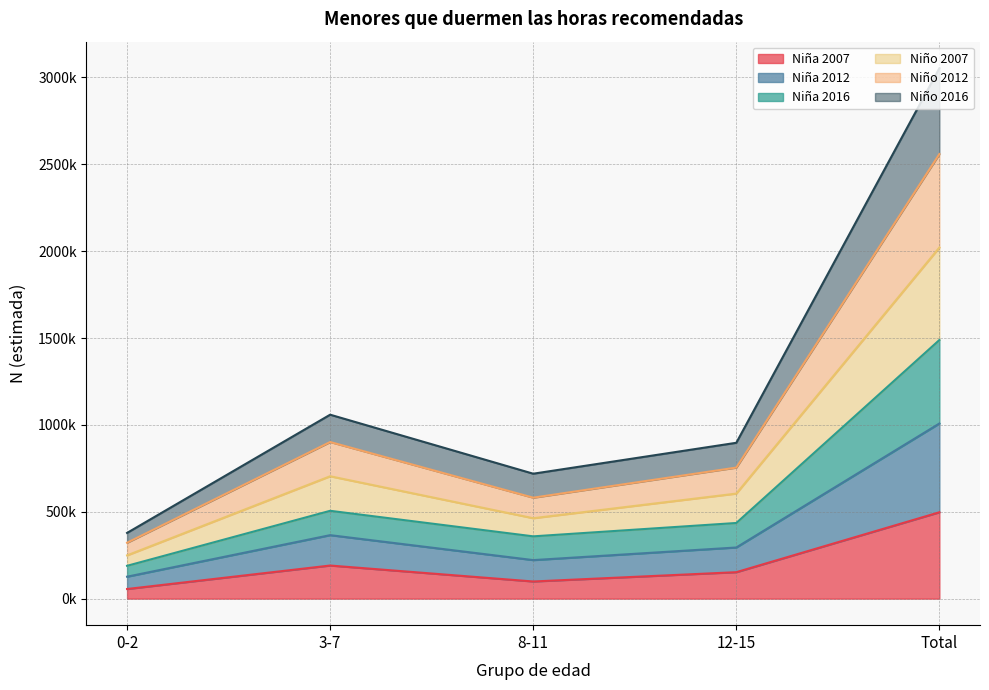

True or false: Niña 2007 and Niño 2007 cross at least once.

False